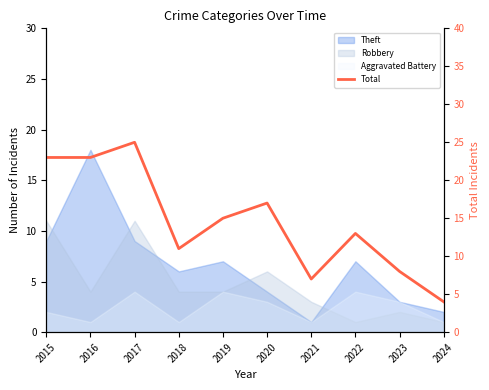

Between 2019 and 2018, which is larger?

2019